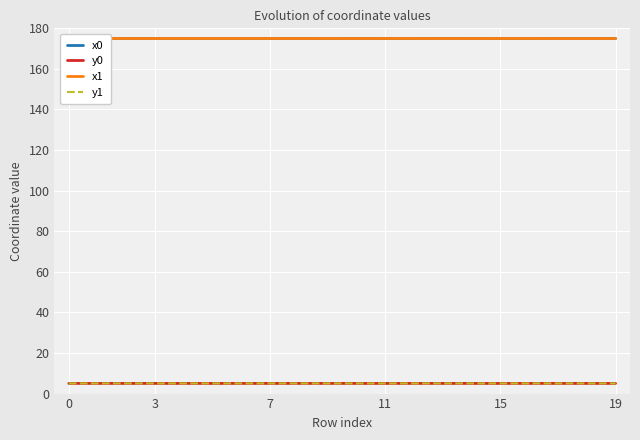

What is the maximum value shown in the chart?

175.0